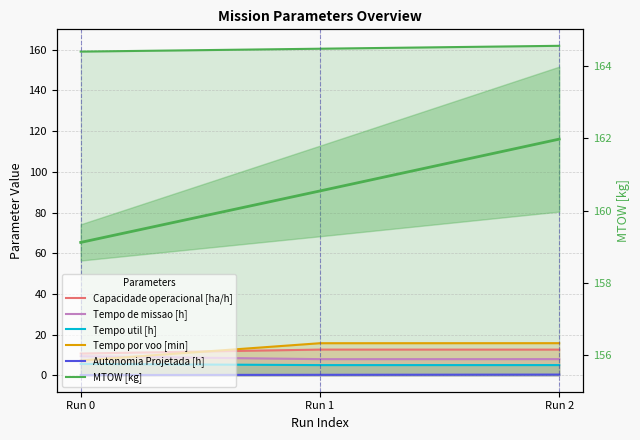

What is the smallest value displayed?

0.1